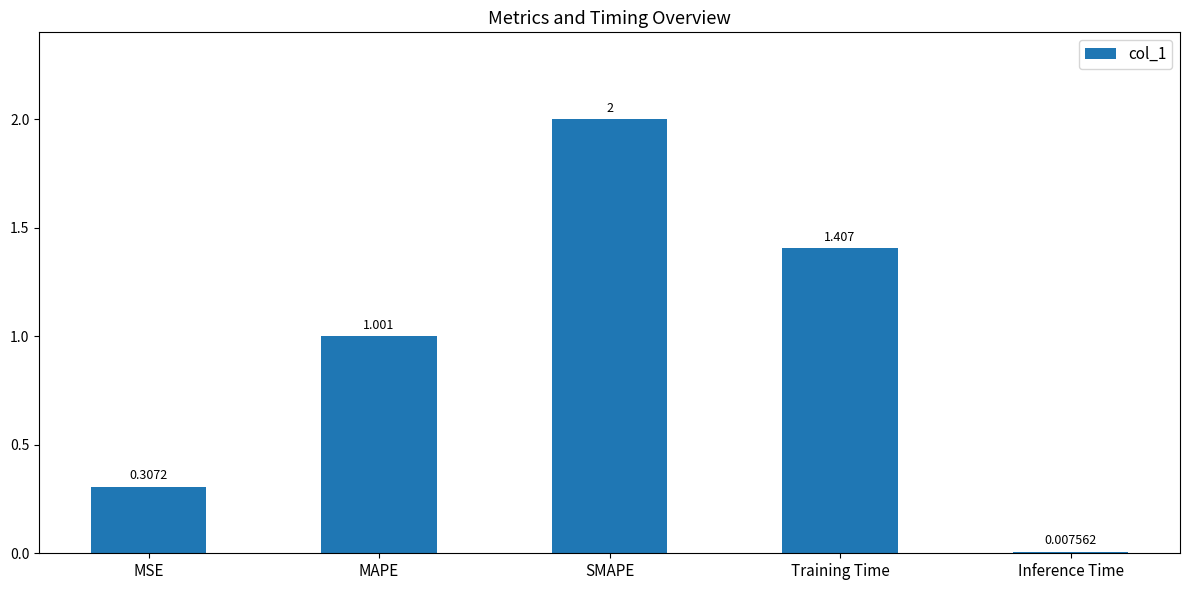

Rank the categories by value from highest to lowest.

SMAPE, Training Time, MAPE, MSE, Inference Time